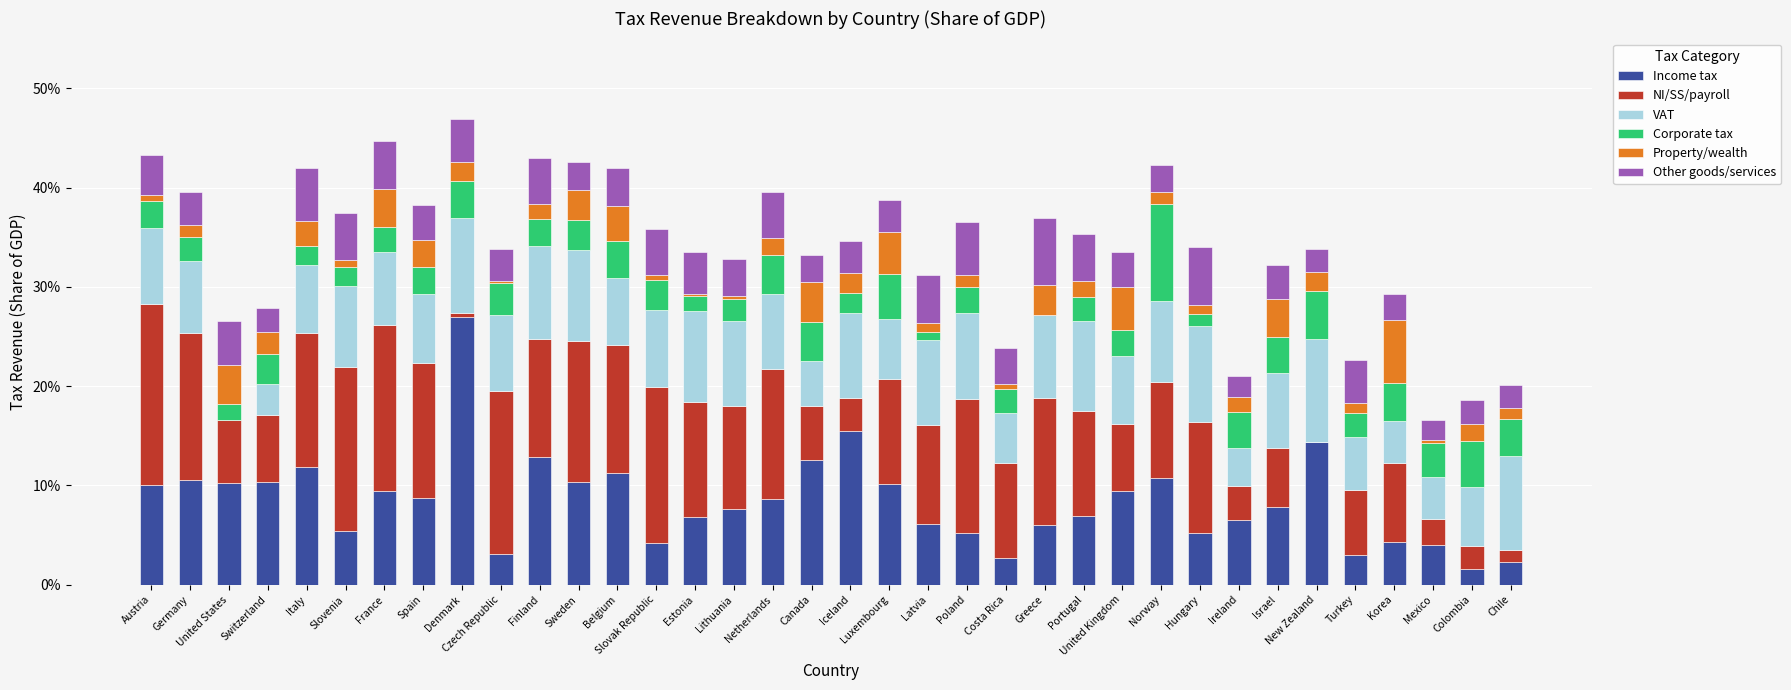

What position from the left is Costa Rica?

23